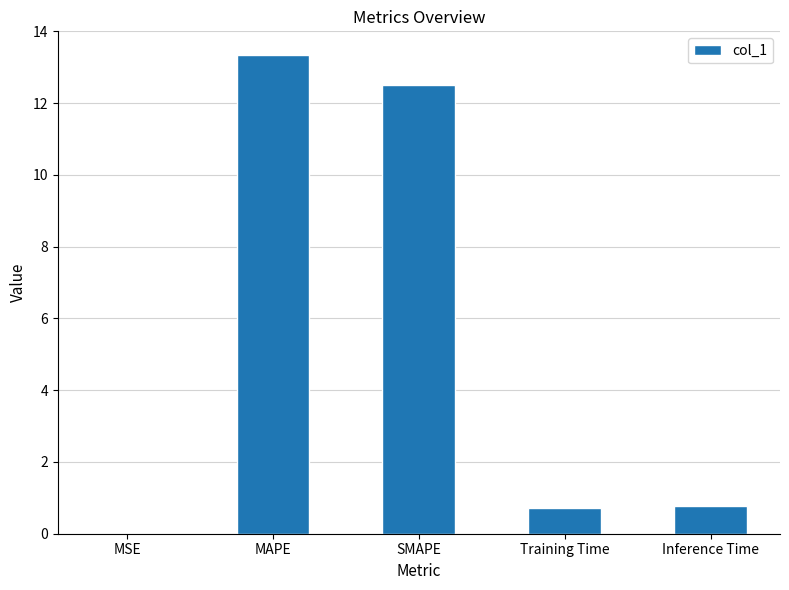

Are the bars horizontal?

No